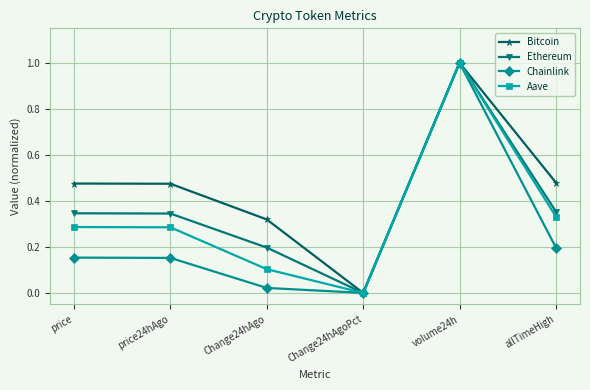

The Bitcoin series shows 0.8 at price24hAgo. True or false?

False